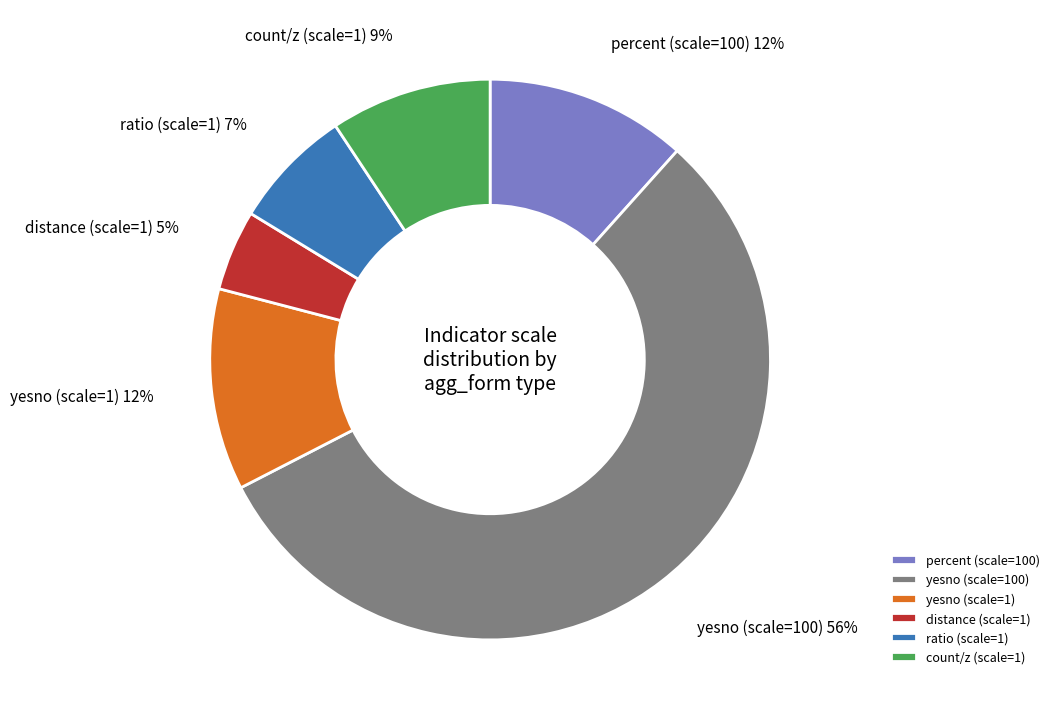

Is it true that count/z (scale=1) is 9% of the pie?

True